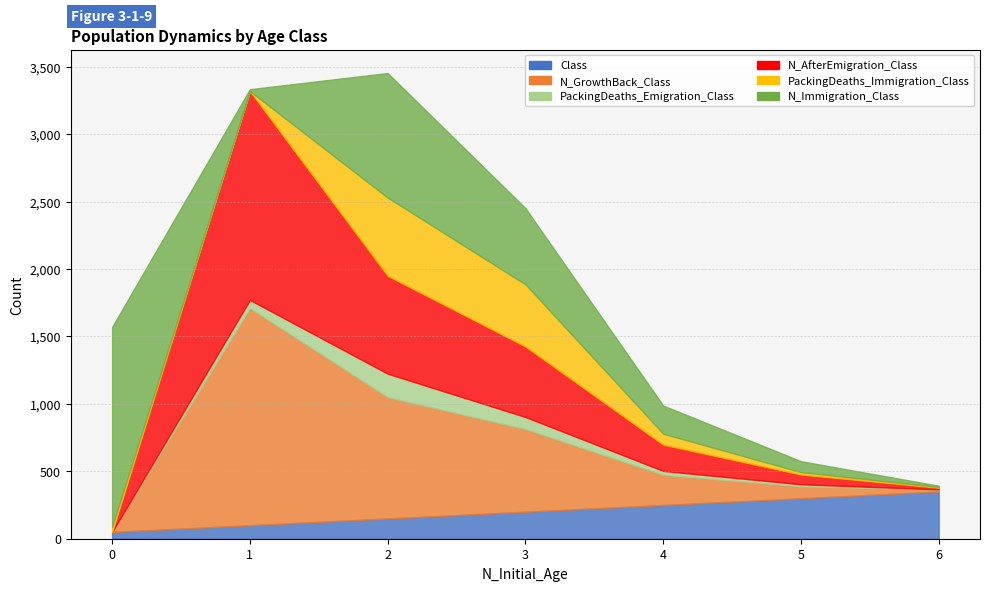

Is it true that N_GrowthBack_Class equals 357 at 4?

False